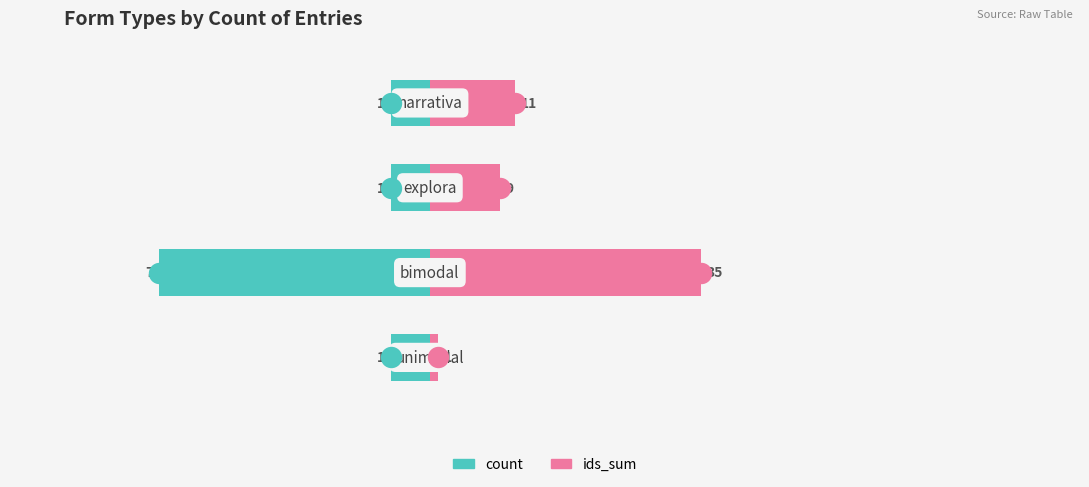

At which category is the sum across all series the highest?

3